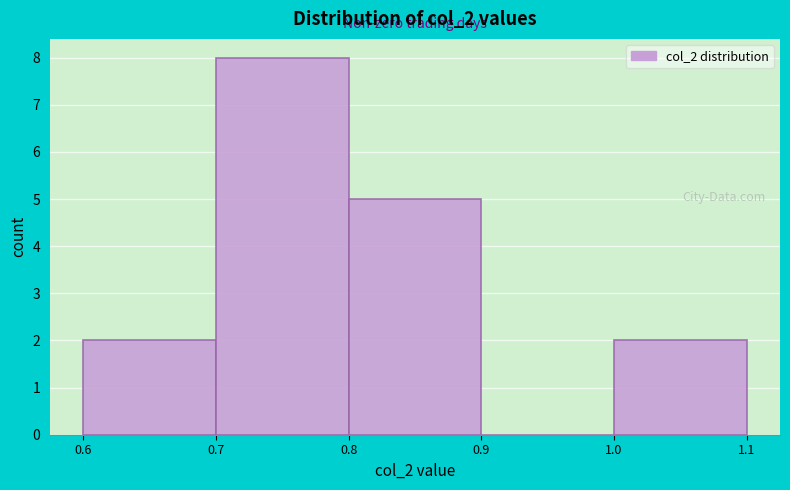

Reading left to right, list every bar in this chart as the range it spans on the x-axis followed by its height. The values are not printed on the chart, so give them approximately, as read against the axis.

0.6 to 0.7: 2
0.7 to 0.8: 8
0.8 to 0.9: 5
0.9 to 1.0: 0
1.0 to 1.1: 2